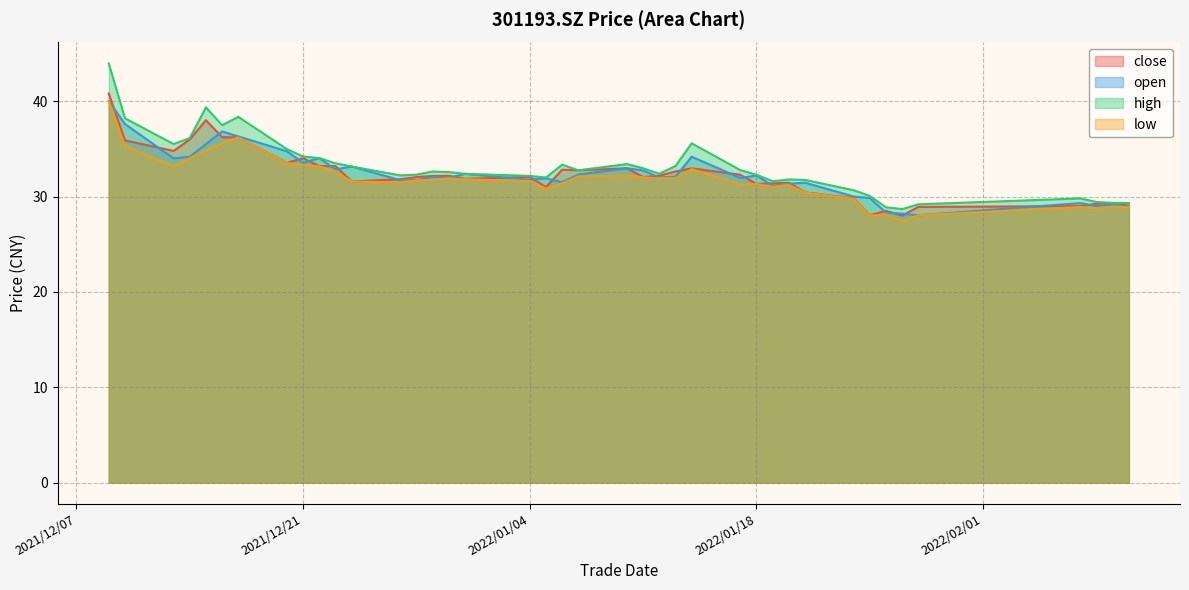

Which series changed the most between 2021/12/28 and 2022/02/07?

close